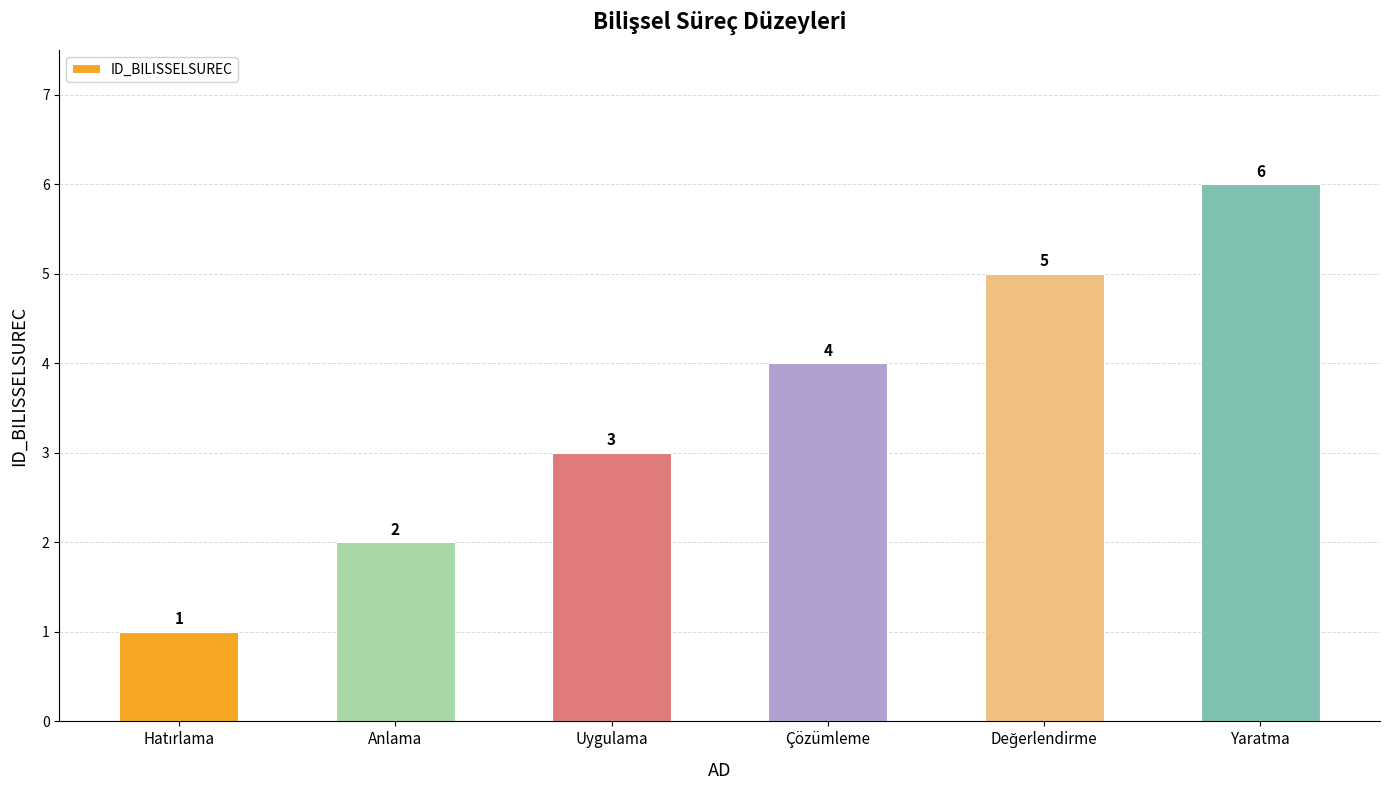

How many categories are shown in the chart?

6